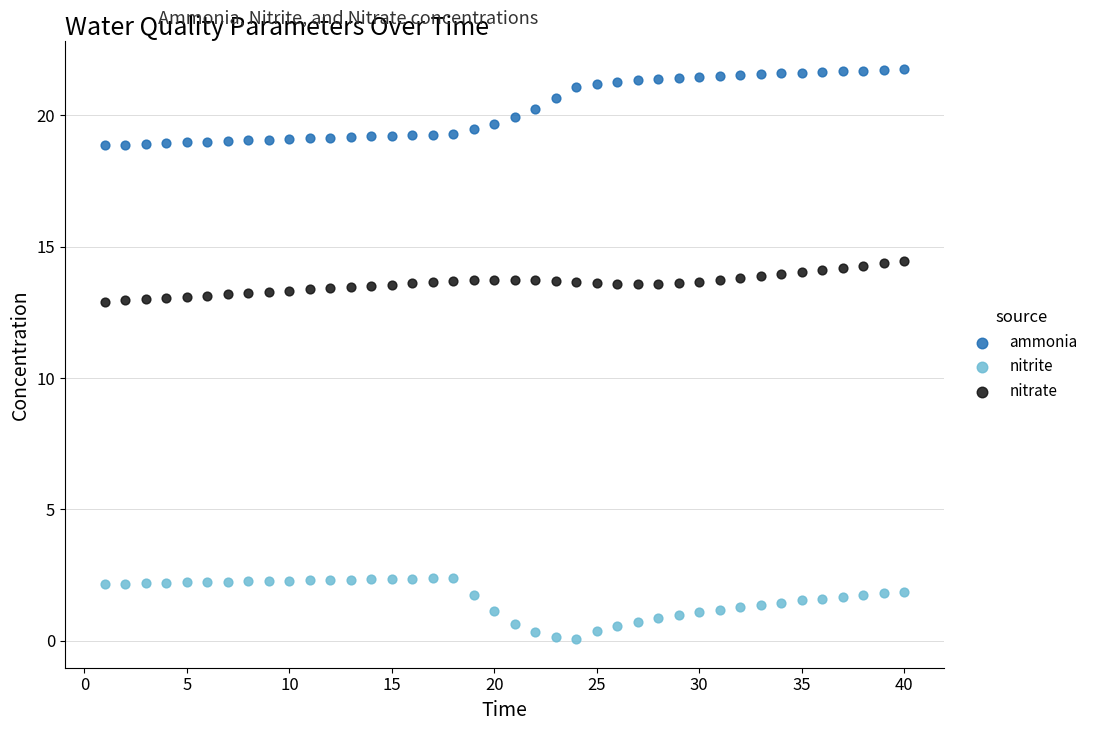

What are all the series names shown in the legend?

ammonia, nitrite, nitrate